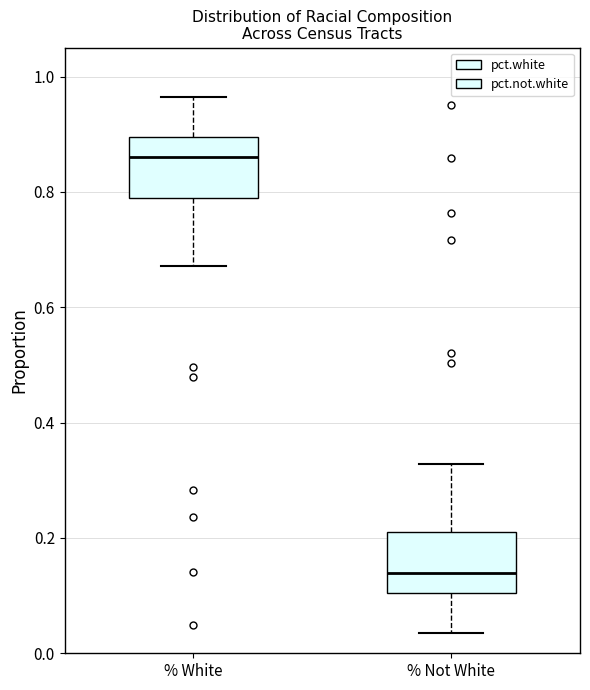

Reading left to right, transcribe this box plot: for each box, give where its median line is, the range the box spans, and where its two whiskers end, as read against the y-axis. The values are not printed on the chart, so give them approximately, as read against the axis.

% White: median 0.86, box 0.78 to 0.90, whiskers 0.68 to 0.96
% Not White: median 0.14, box 0.10 to 0.22, whiskers 0.04 to 0.32